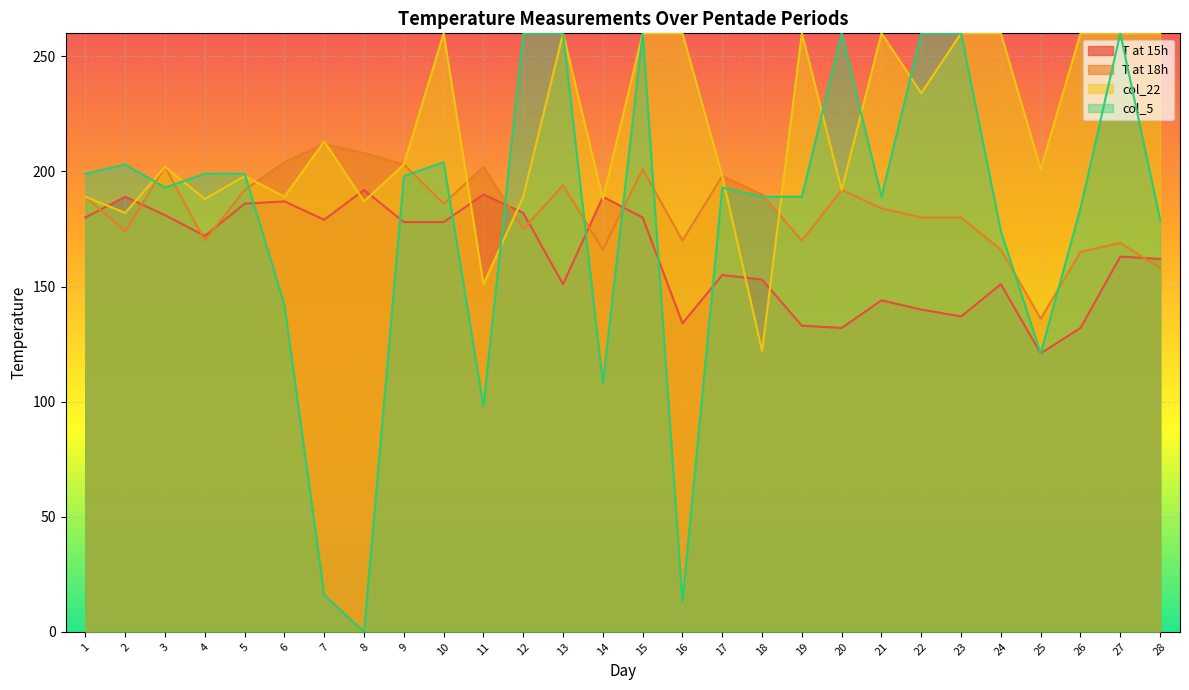

What is the sum of all T at 18h values?

5136